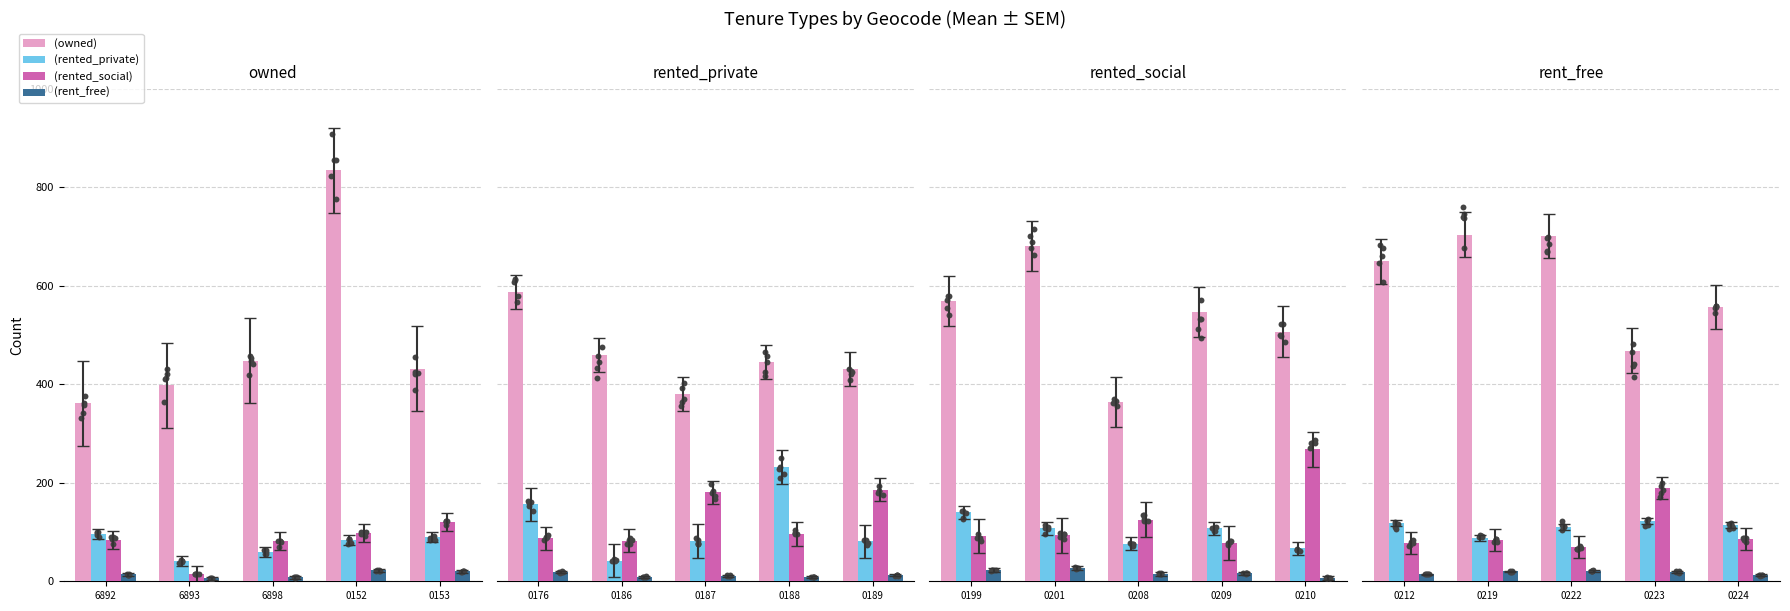

Which series contains the highest Y value?

owned